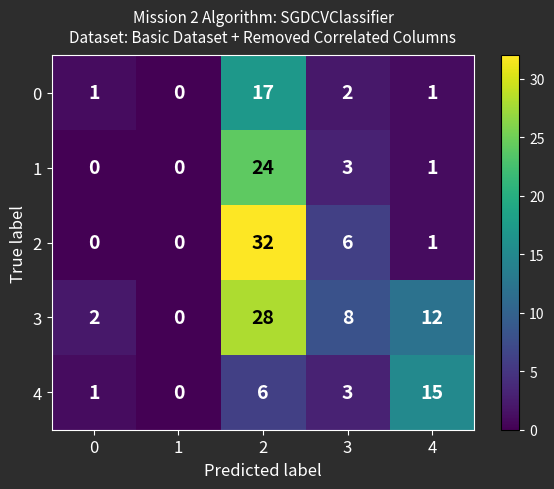

How many data points does each series have?

5